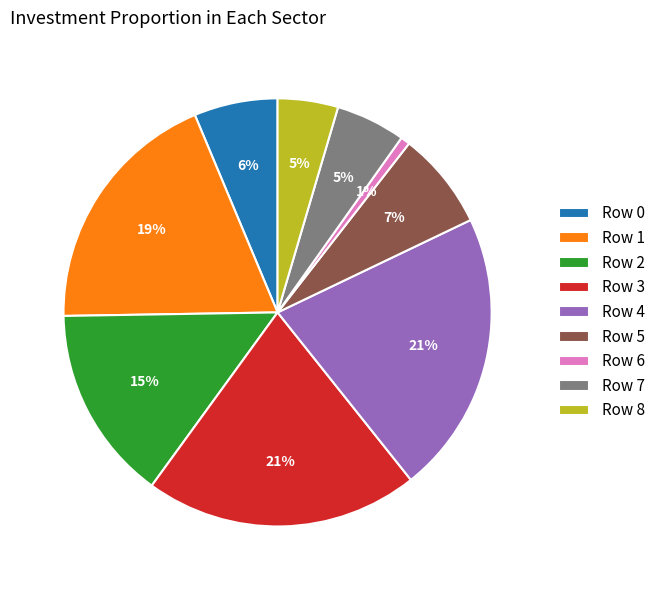

What is the ratio of the value at Row 2 to the value at Row 3?

0.7